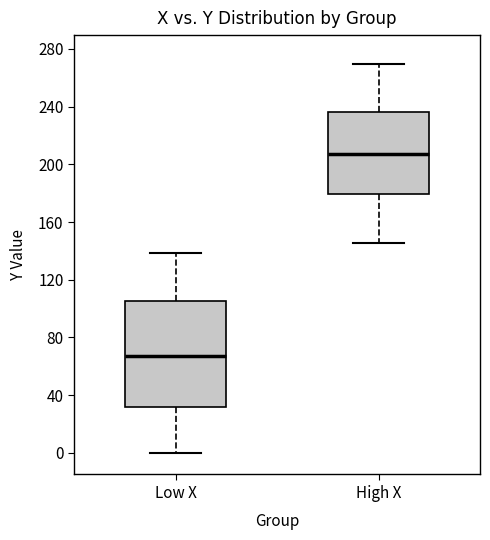

Where does the upper whisker of the box for High X end on the y-axis? The values are not printed on the chart, so give them approximately, as read against the axis.

270